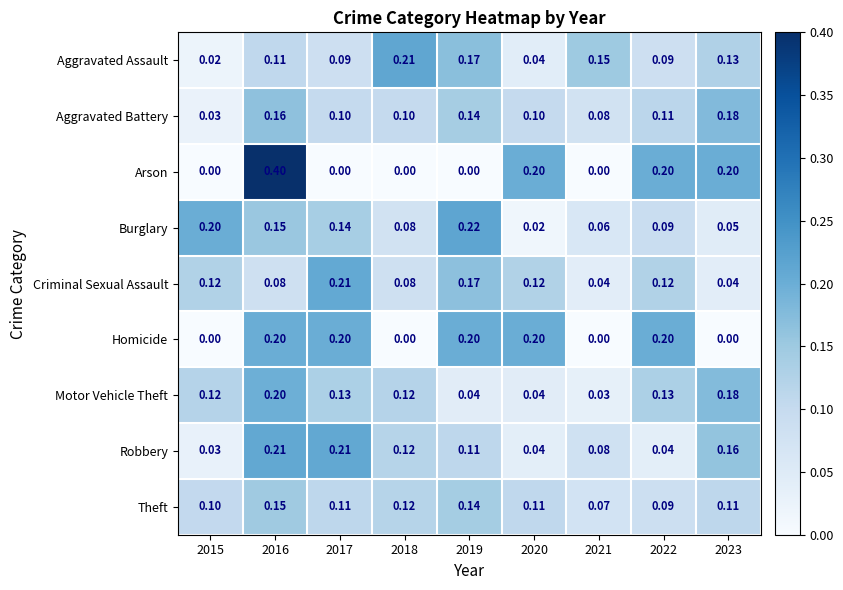

What is the spread (max minus min) of values at 2019?

0.2